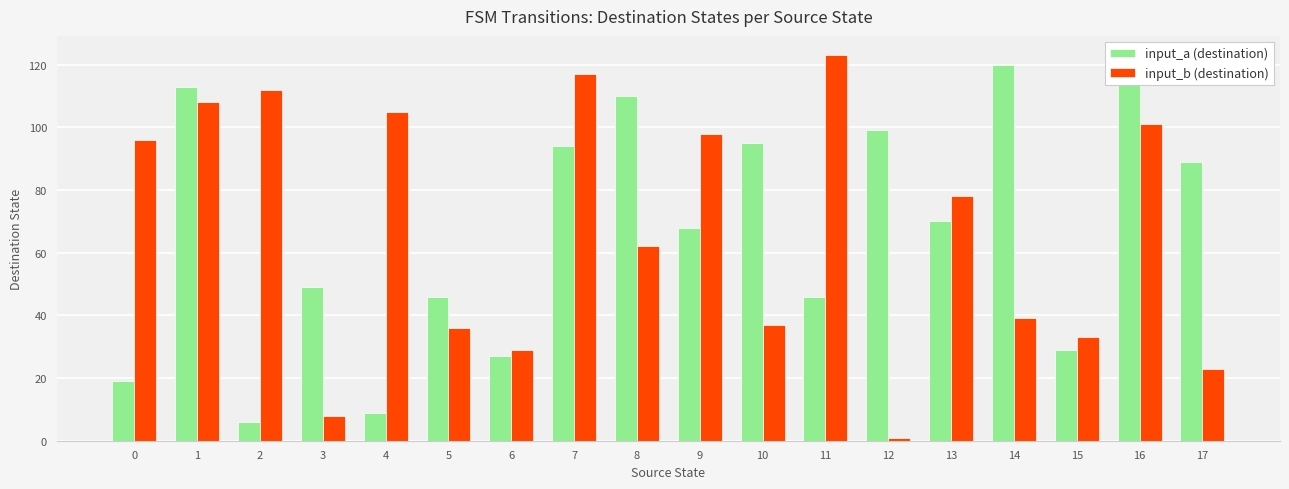

Reading left to right, transcribe all the data shown in this chart.

input_a (destination): 0=19	1=113	2=6	3=49	4=9	5=46	6=27	7=94	8=110	9=68	10=95	11=46	12=99	13=70	14=120	15=29	16=120	17=89
input_b (destination): 0=96	1=108	2=112	3=8	4=105	5=36	6=29	7=117	8=62	9=98	10=37	11=123	12=1	13=78	14=39	15=33	16=101	17=23